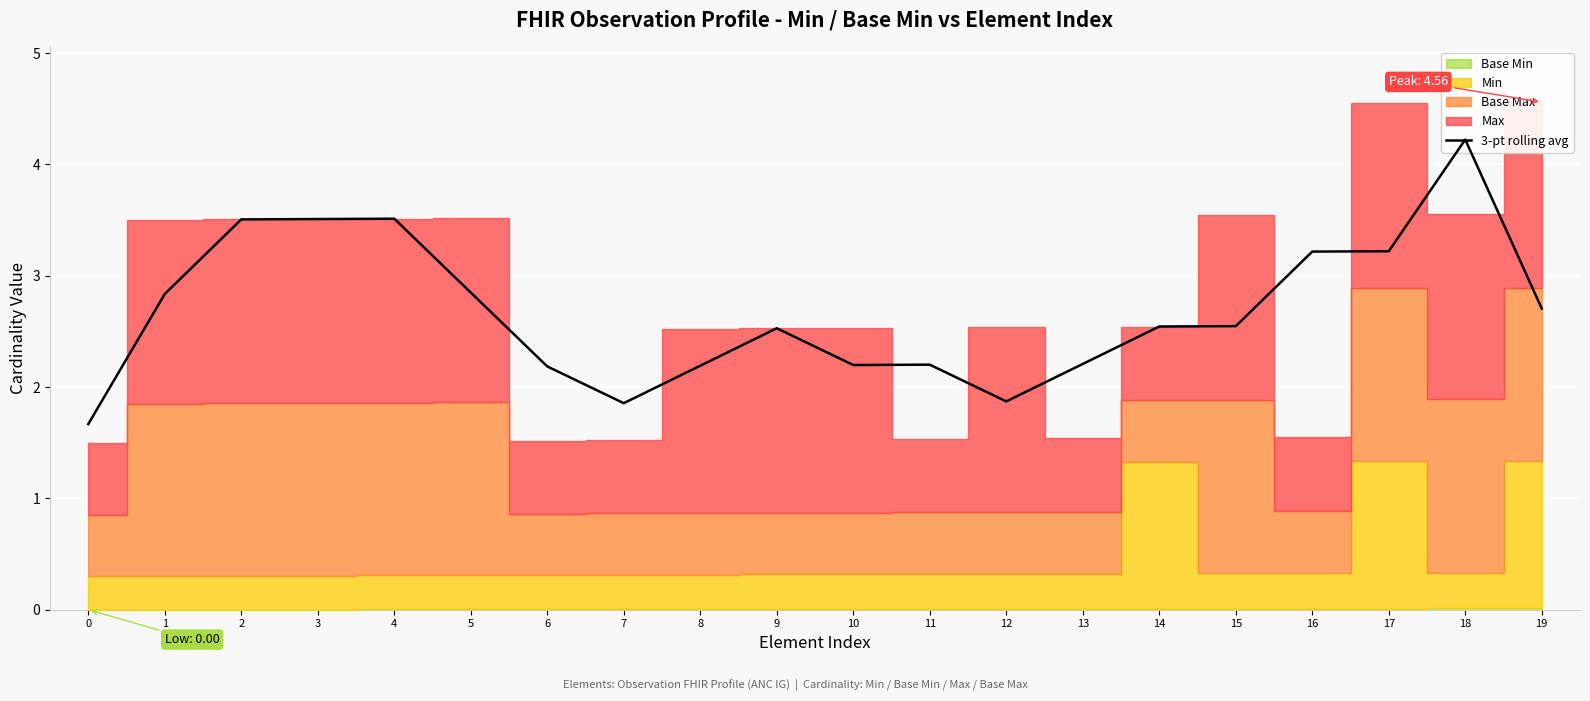

How many lines are shown in the chart?

1